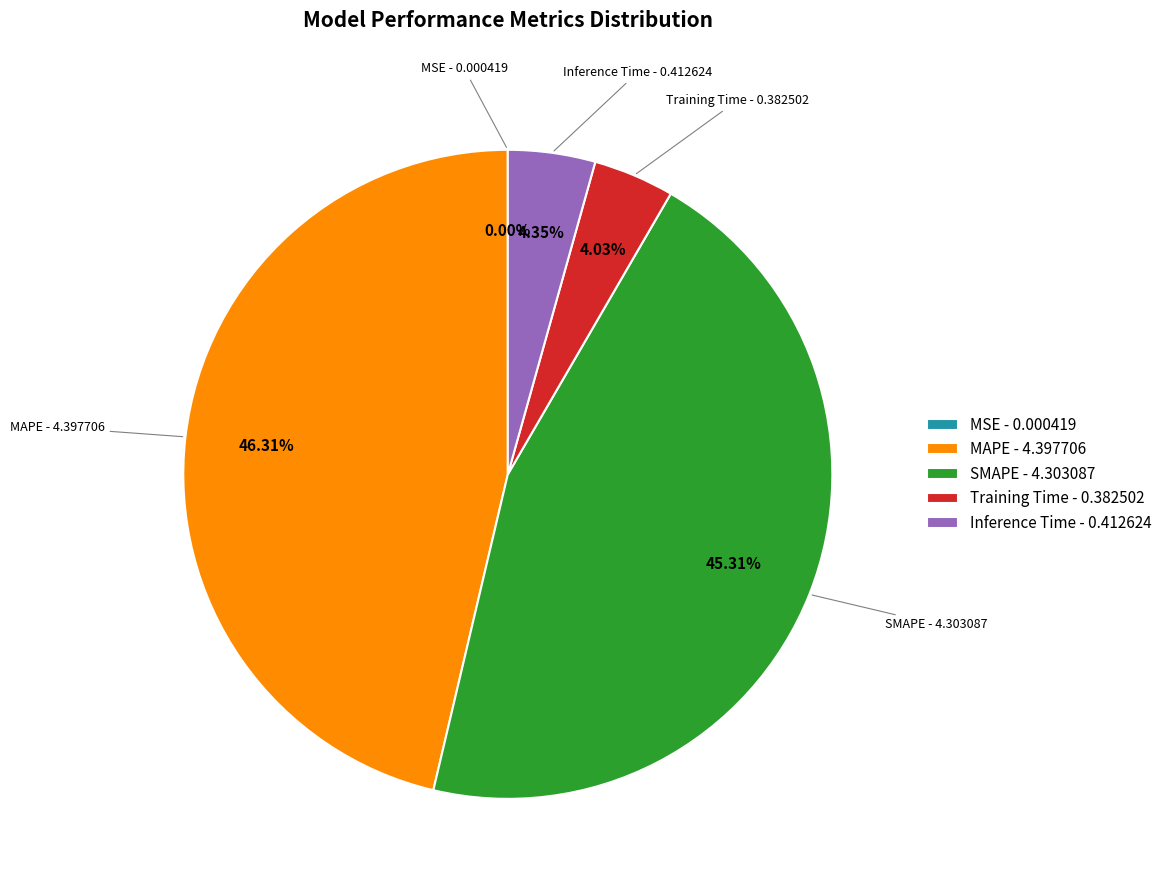

To the nearest percent, what portion does Training Time represent?

4%